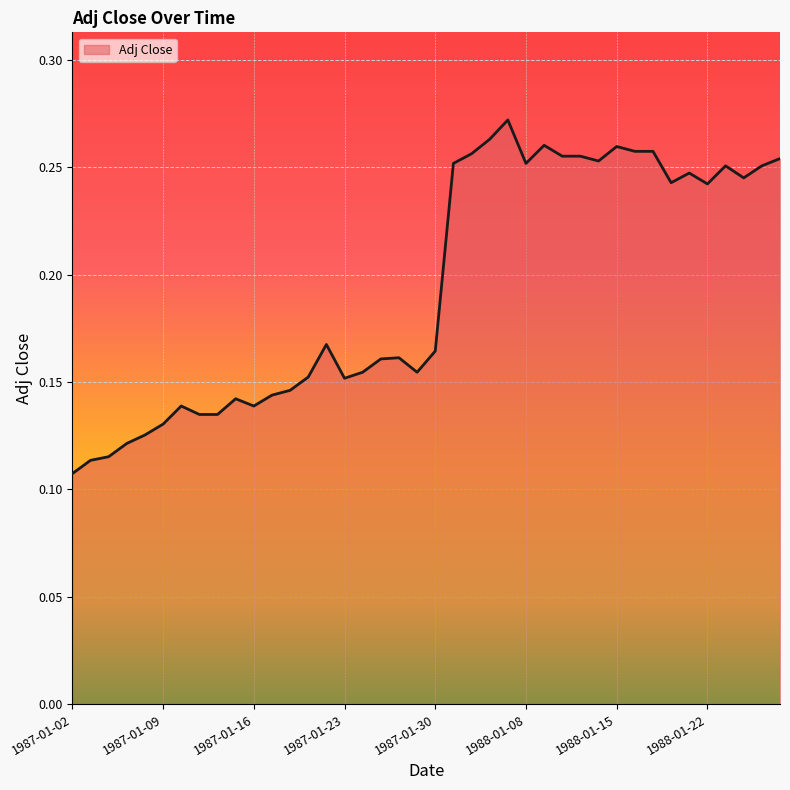

Does the chart have visible grid lines?

Yes